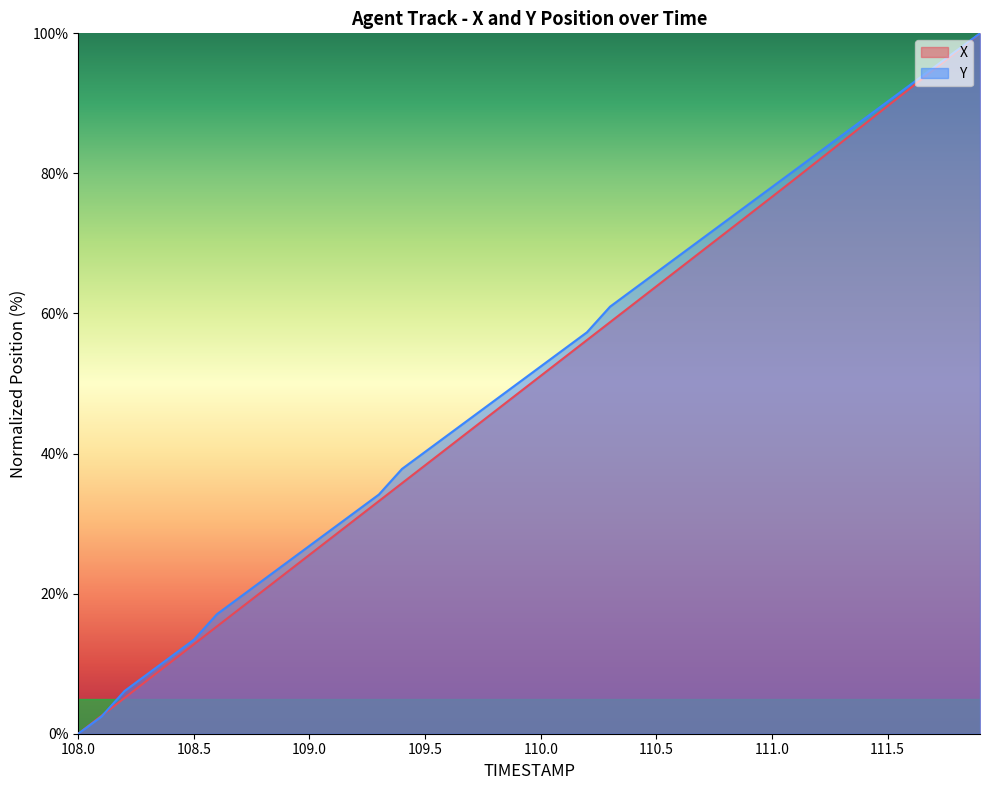

The value of Y at 108.6 is 7.2. True or false?

False